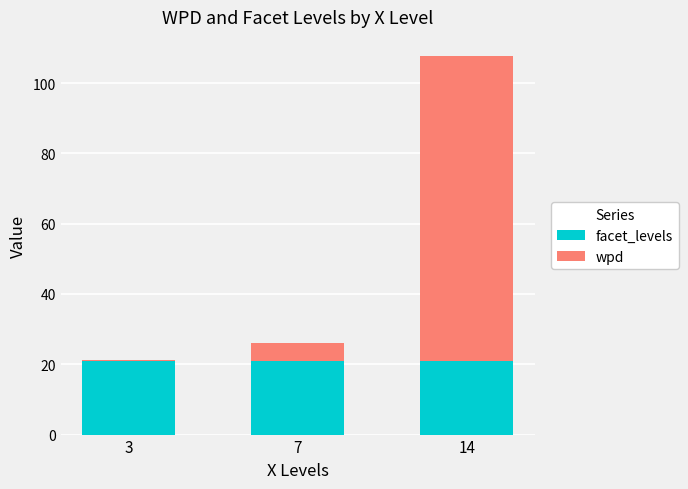

What is the average value of the facet_levels series?

21.0